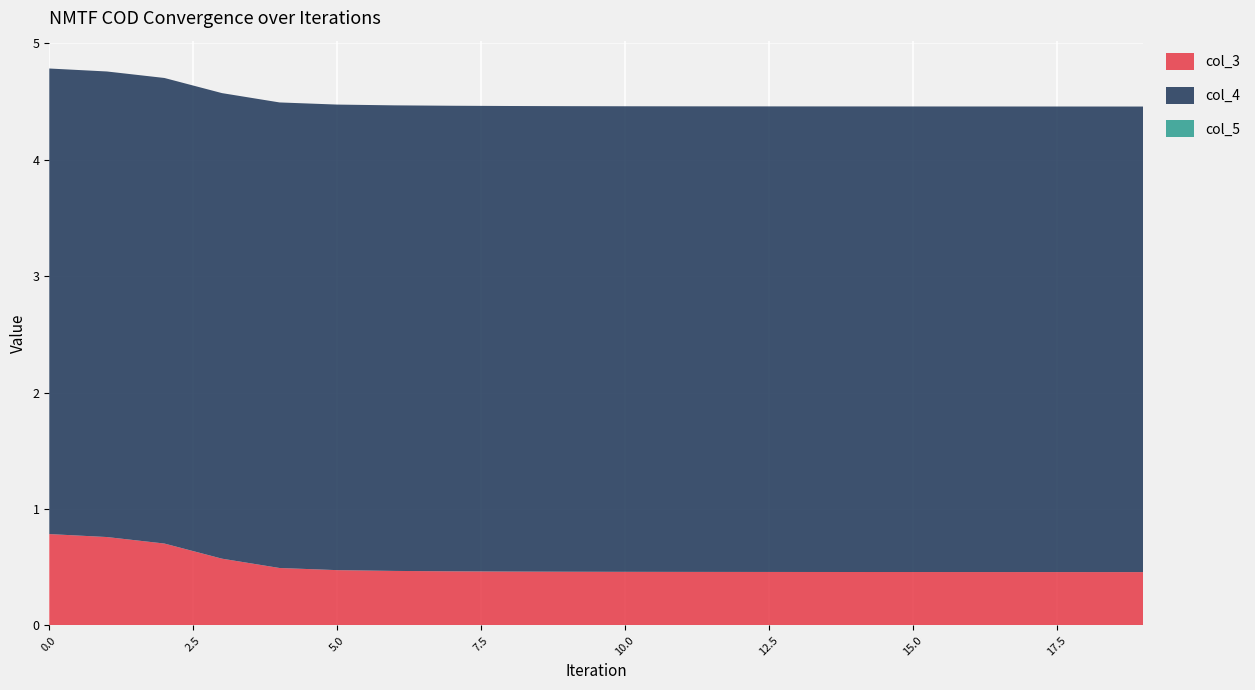

Reading left to right, what are all the values shown in this chart?

col_3: 0.8	0.8	0.7	0.6	0.5	0.5	0.5	0.5	0.5	0.5	0.5	0.5	0.5	0.5	0.5	0.5	0.5	0.5	0.5	0.5
col_4: 4.0	4.0	4.0	4.0	4.0	4.0	4.0	4.0	4.0	4.0	4.0	4.0	4.0	4.0	4.0	4.0	4.0	4.0	4.0	4.0
col_5: 0.0	0.0	0.0	0.0	0.0	0.0	0.0	0.0	0.0	0.0	0.0	0.0	0.0	0.0	0.0	0.0	0.0	0.0	0.0	0.0